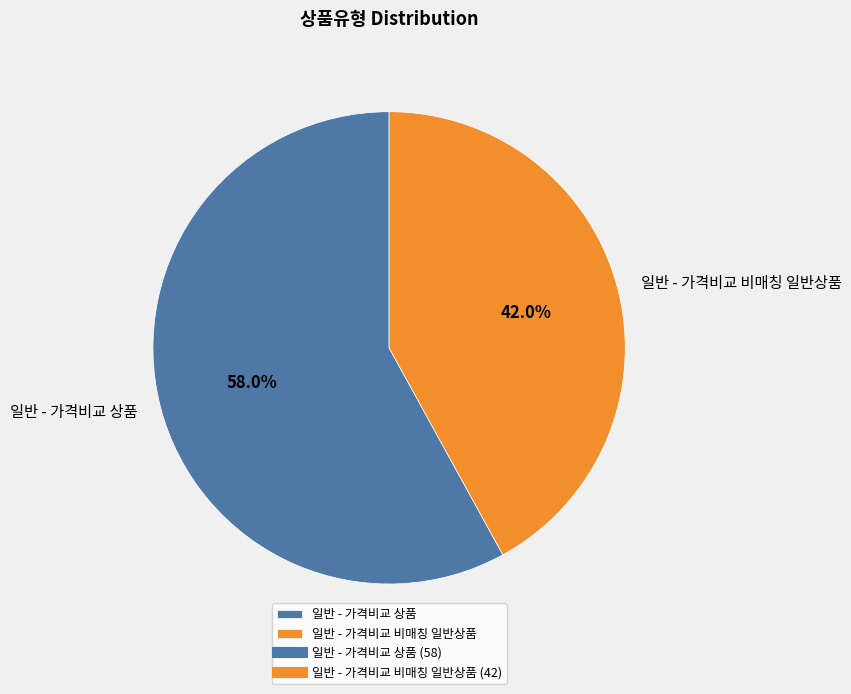

How many slices are in this pie chart?

2